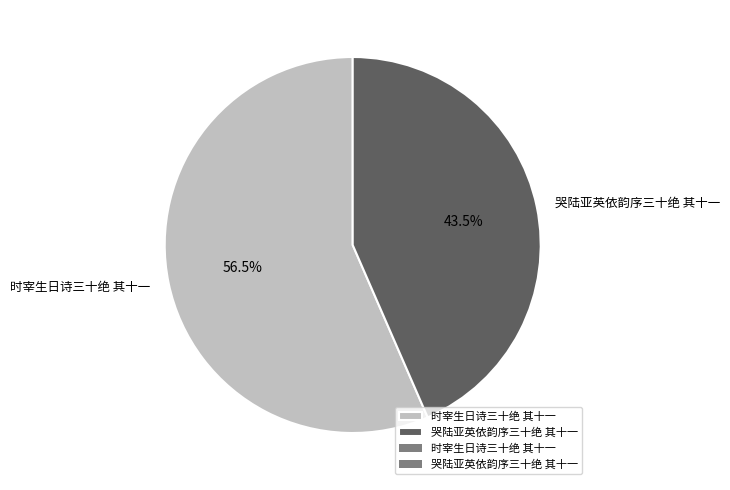

Rank the categories by value from highest to lowest.

时宰生日诗三十绝 其十一, 哭陆亚英依韵序三十绝 其十一